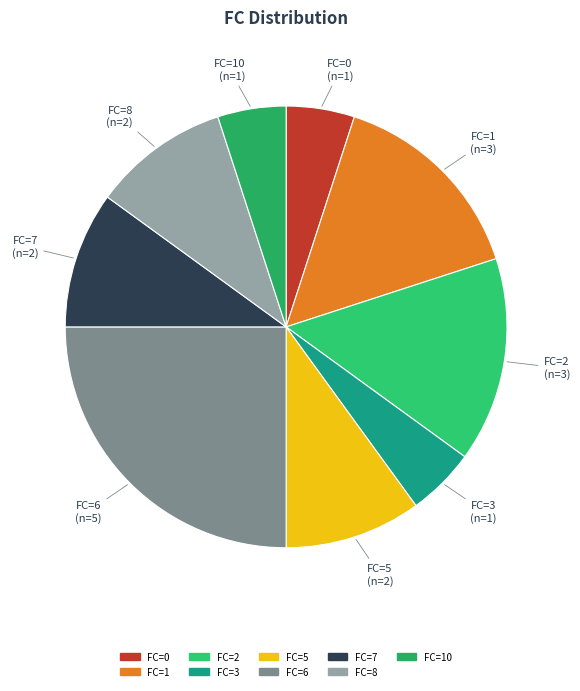

How many slices are in this pie chart?

9